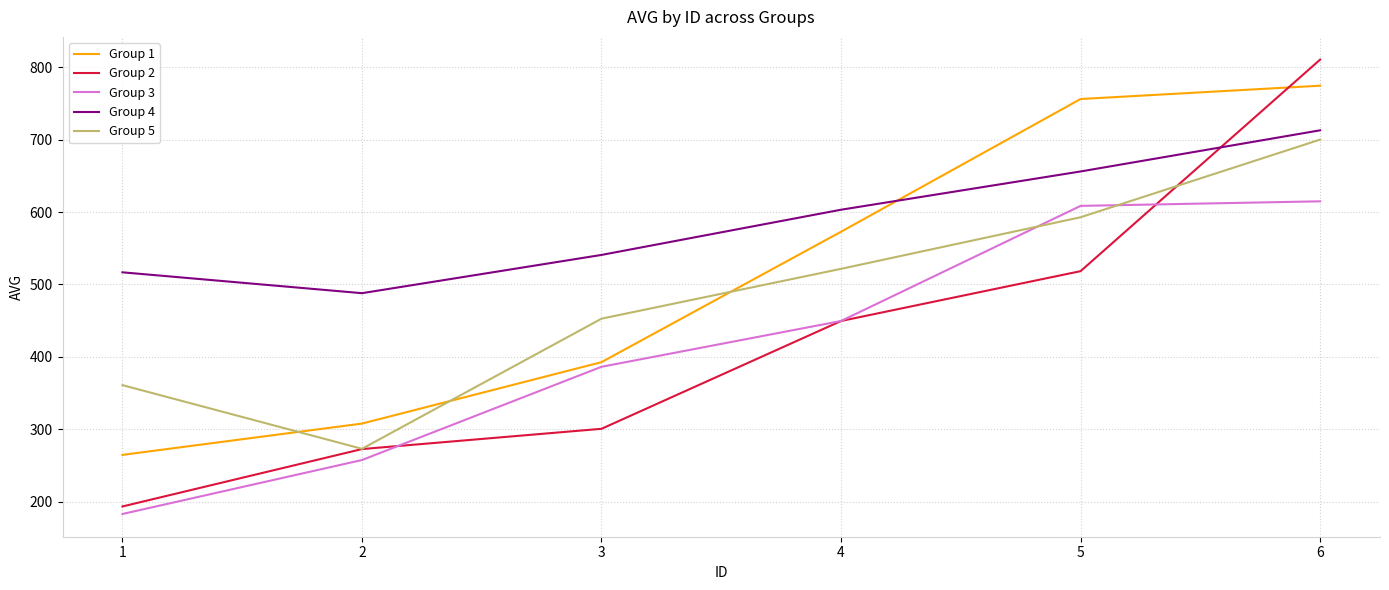

How many lines are shown in the chart?

5